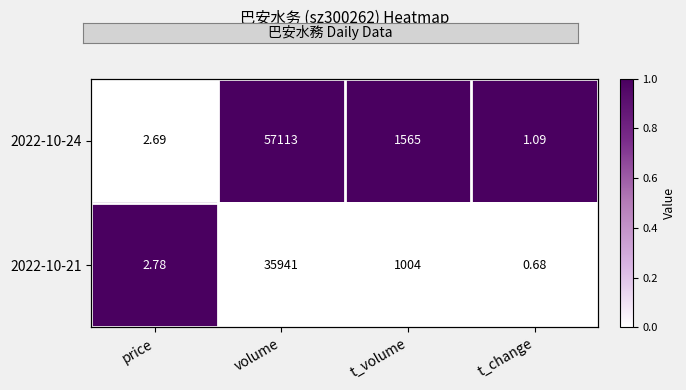

True or false: 2022-10-24 has a value of 1 at price.

False